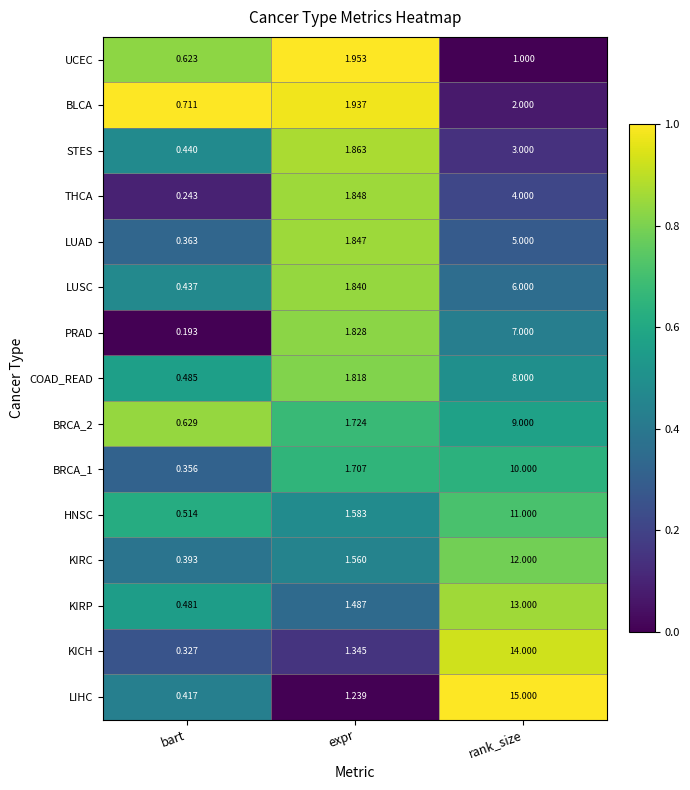

Which series has the largest total across all categories?

LIHC